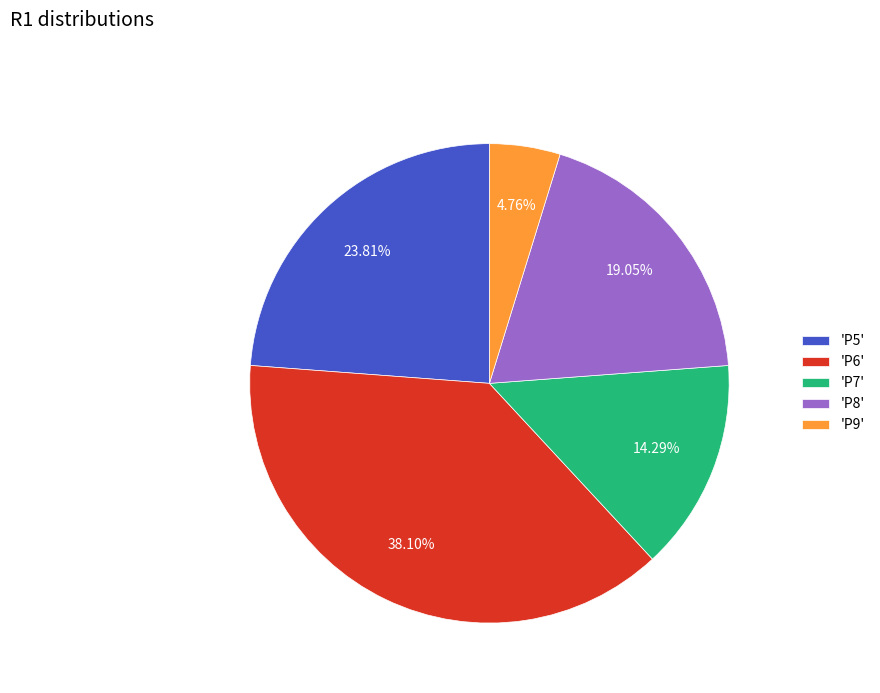

Which has a higher value, 'P8' or 'P6'?

'P6'